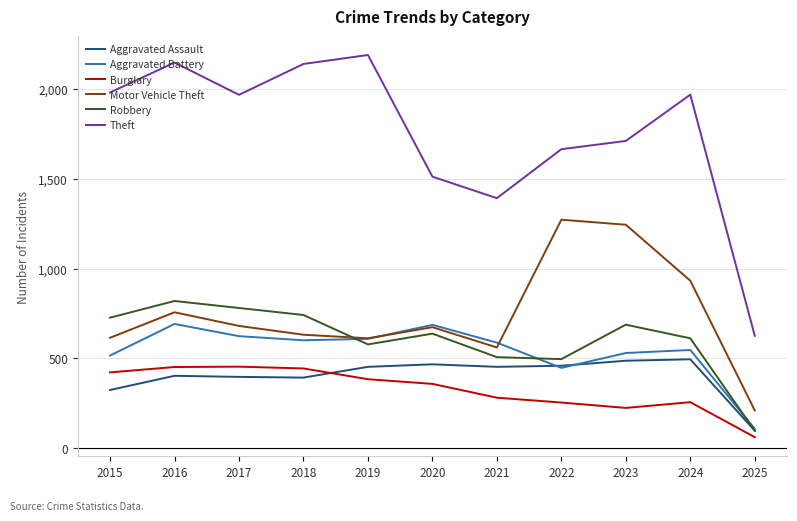

True or false: Motor Vehicle Theft and Aggravated Assault cross at least once.

False